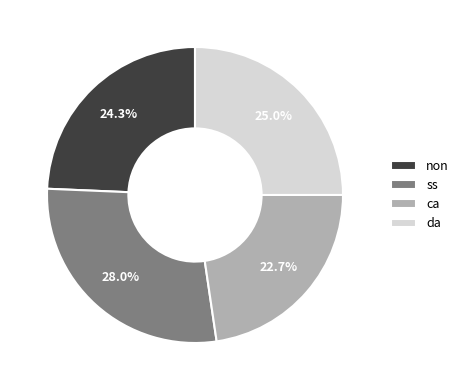

Between ca and da, which is larger?

da